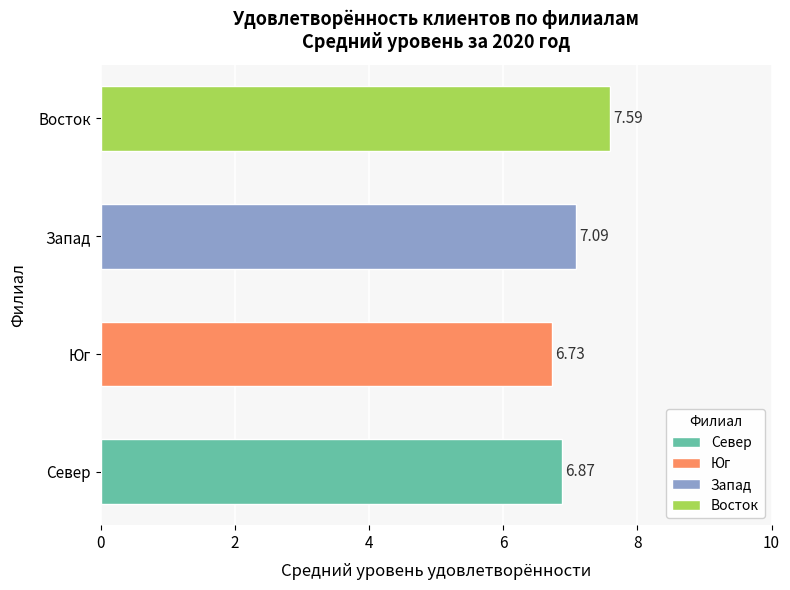

Rank the categories by value from lowest to highest.

Юг, Север, Запад, Восток